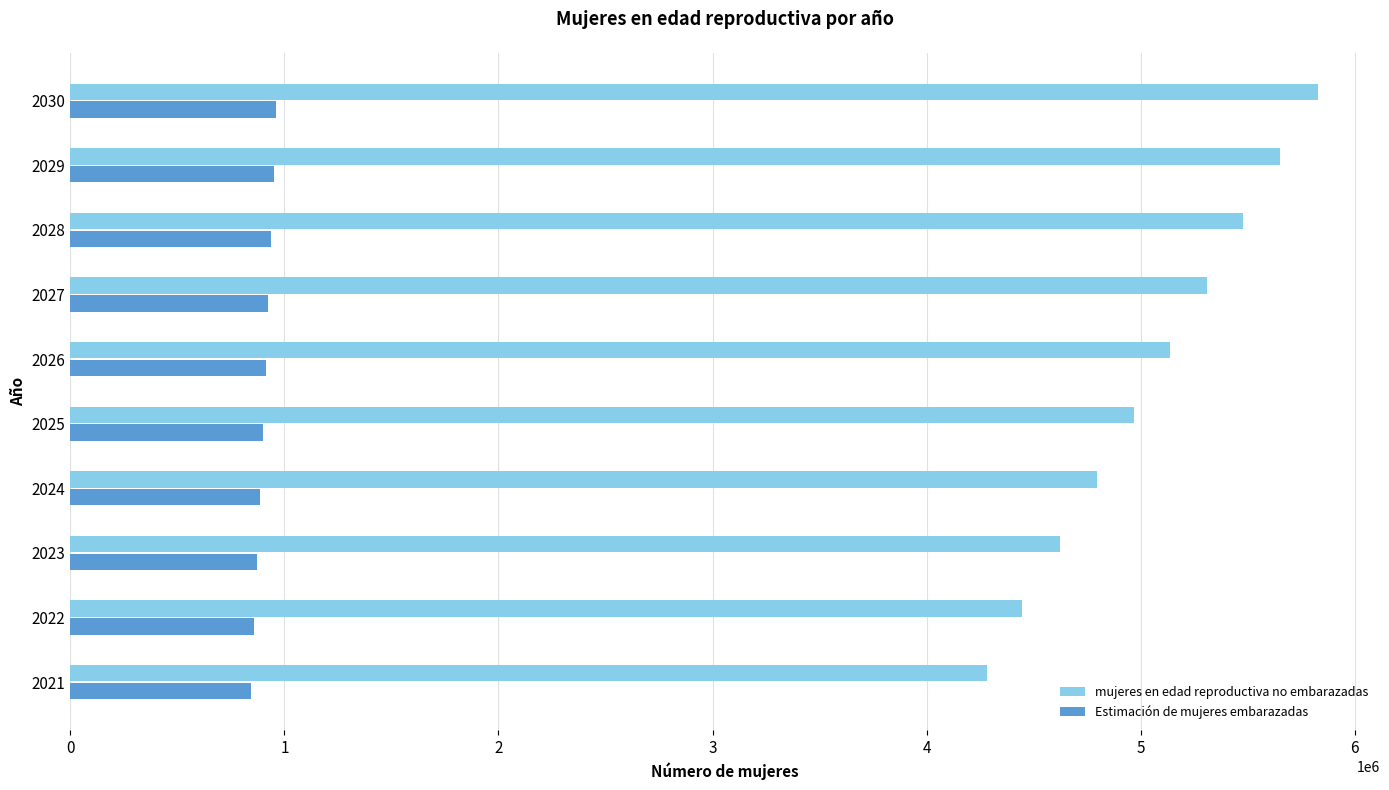

What is the difference between the second highest and minimum values in the mujeres en edad reproductiva no embarazadas series?

1367993.9